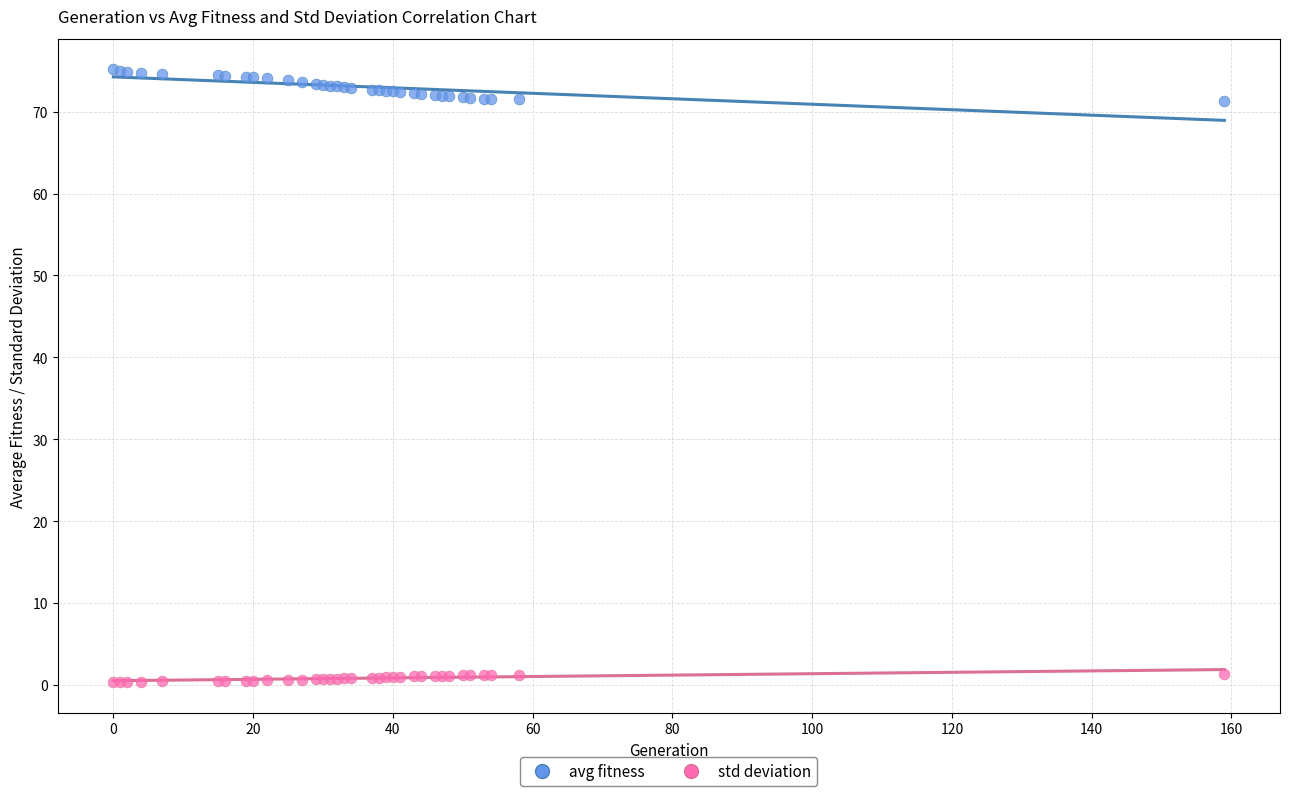

Which series contains the highest Y value?

avg fitness